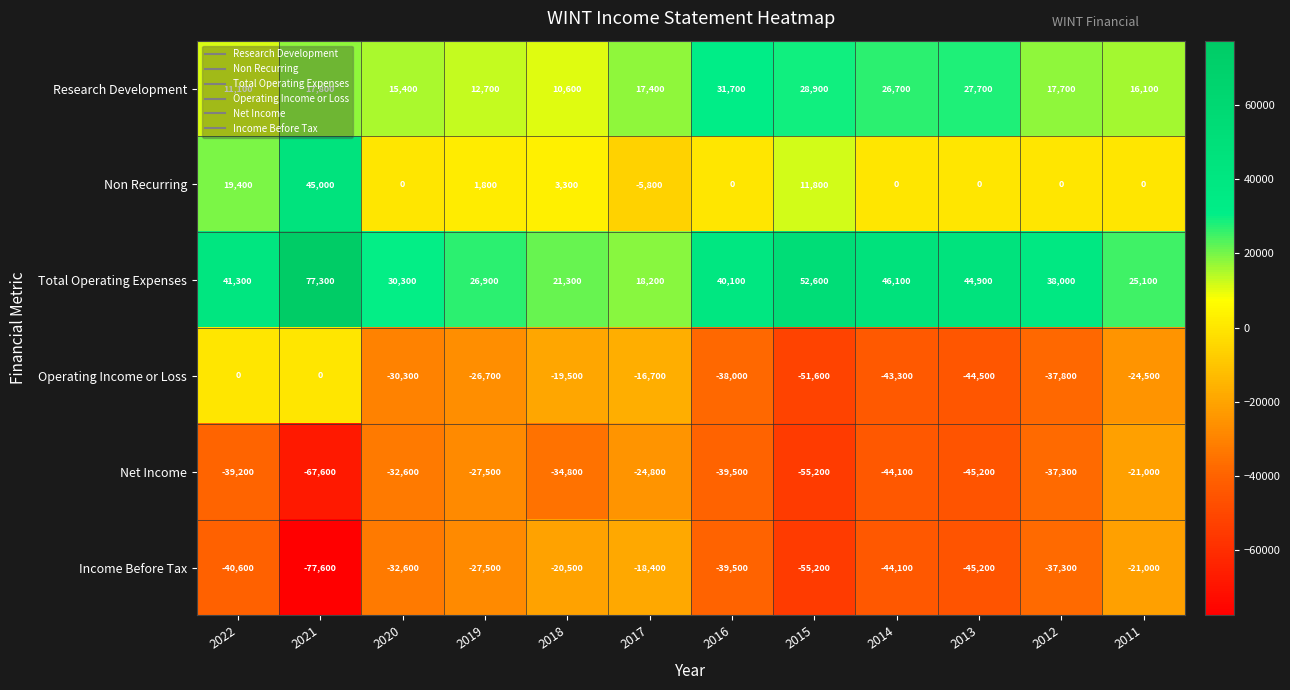

List the series in order of their peak value, highest first.

Total Operating Expenses, Non Recurring, Research Development, Operating Income or Loss, Income Before Tax, Net Income